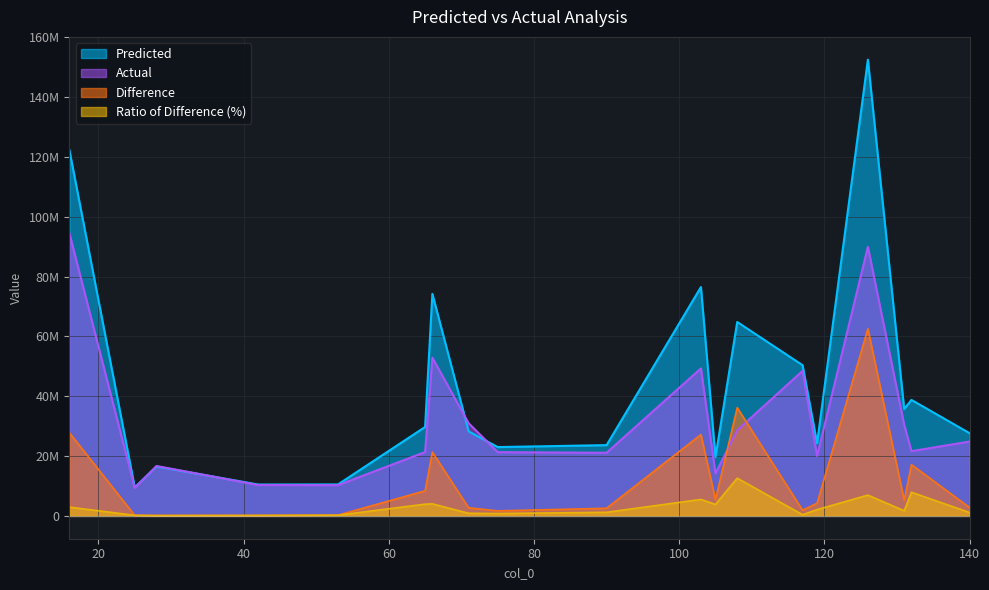

What is the minimum value for Difference?

154580.3